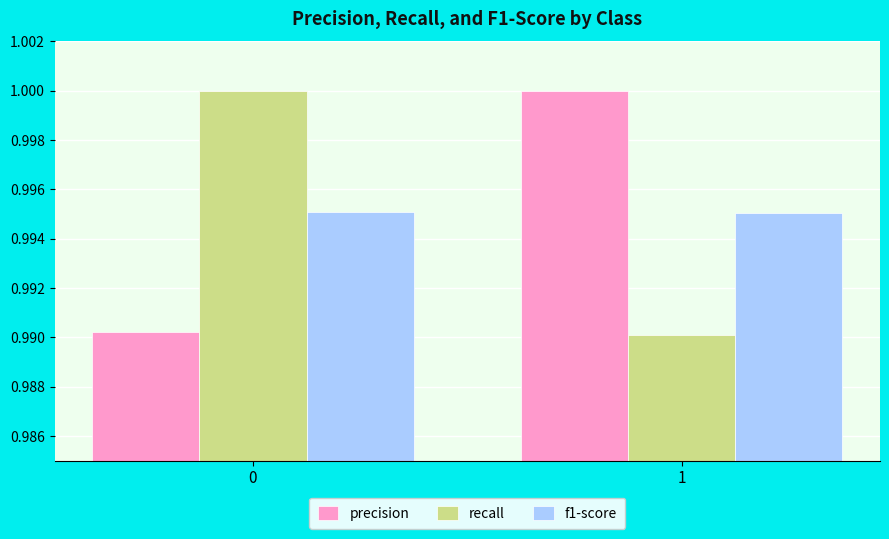

What is the sum of all recall values?

2.0